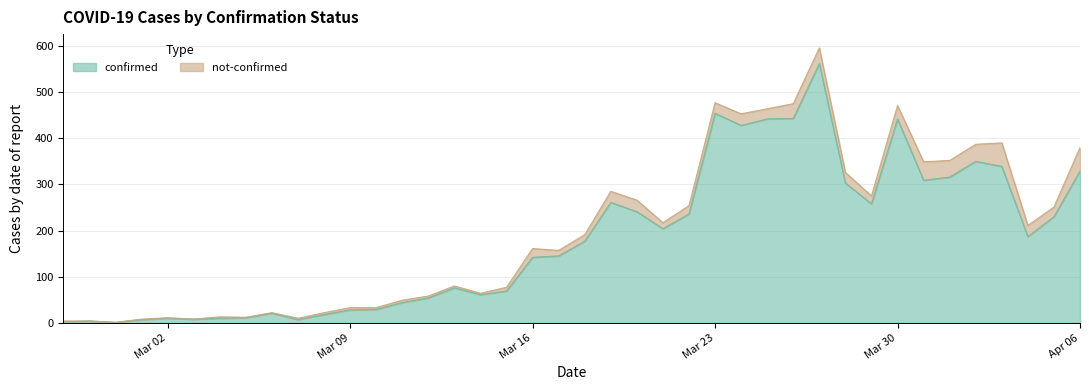

What is the value of the 19th point from the left?

142